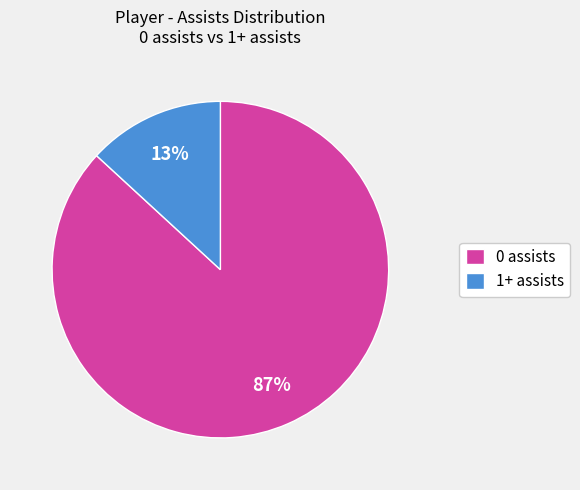

Is the sum of 1+ assists and 0 assists greater than half?

Yes